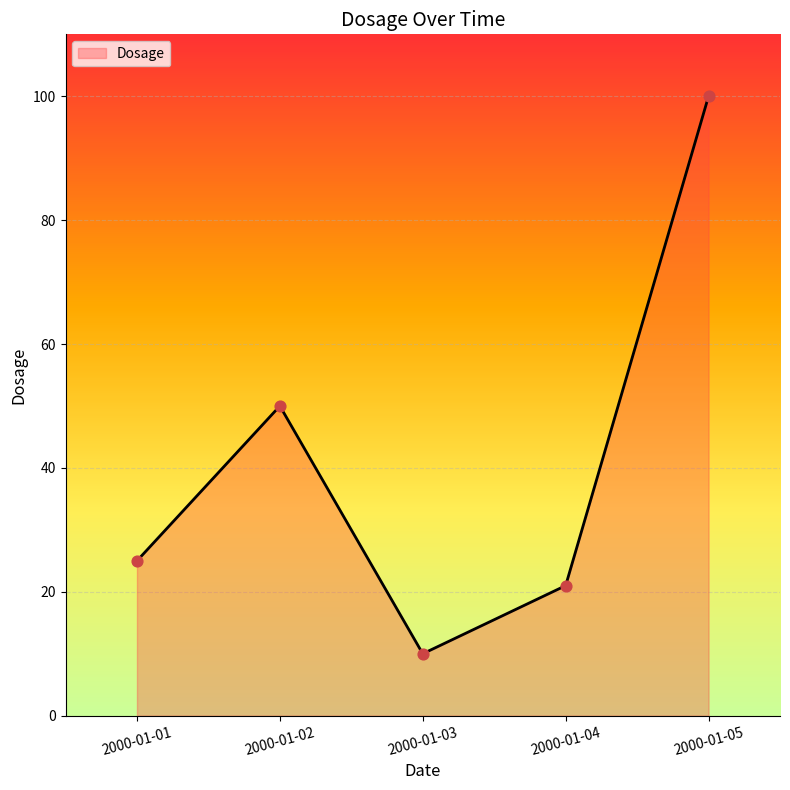

What is the change in value from 2000-01-01 to 2000-01-04?

-4